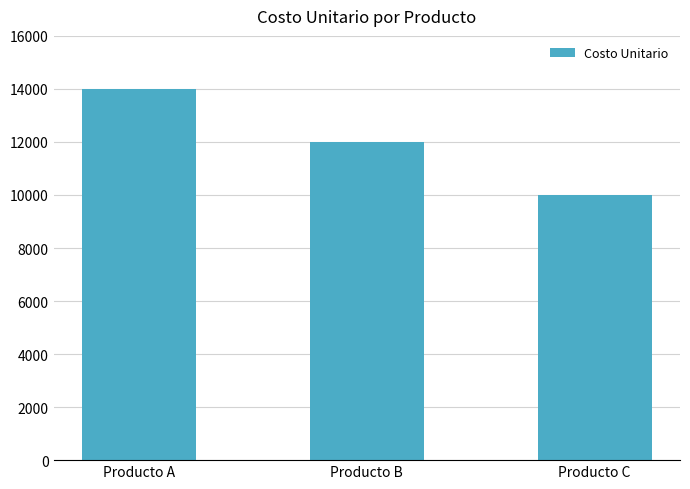

What is the difference between the values at Producto A and Producto C?

4000